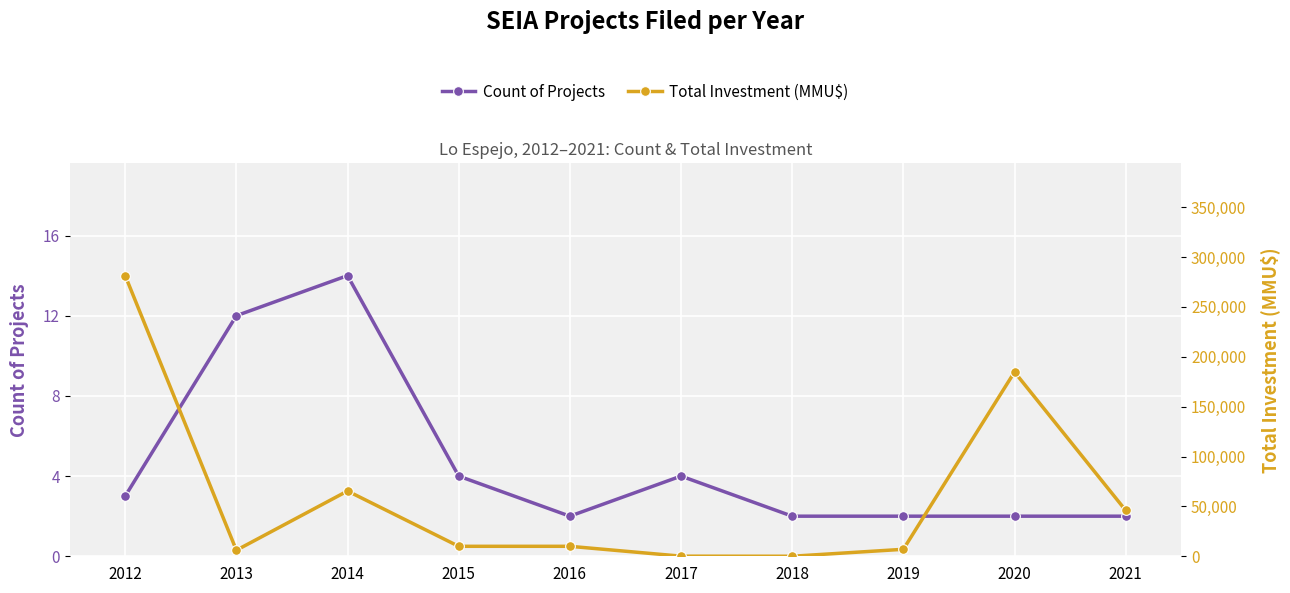

List the series in order of their overall mean, highest first.

Total Investment (MMU$), Count of Projects